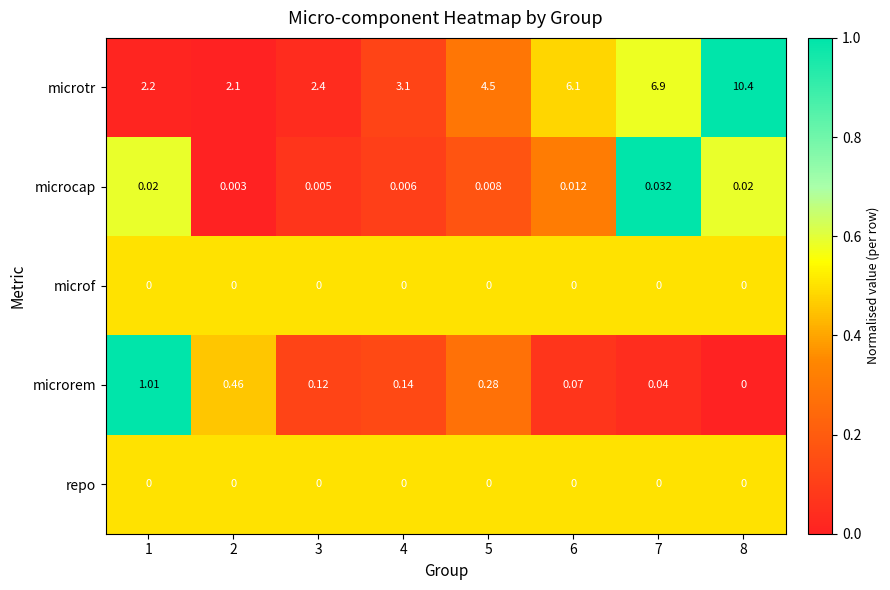

What is the difference between the highest and lowest values at 7?

6.9